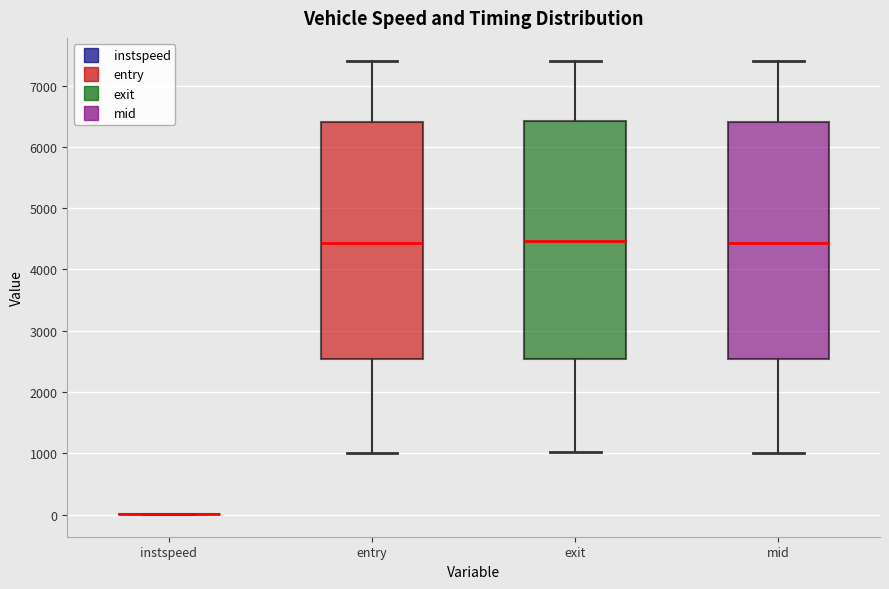

Reading left to right, read every box against the y-axis: the position of its median line, the range the box covers, and the ends of its whiskers. The values are not printed on the chart, so give them approximately, as read against the axis.

instspeed: box collapsed to a line at 0, whiskers 0 to 0
entry: median 4400, box 2500 to 6400, whiskers 1000 to 7400
exit: median 4500, box 2500 to 6400, whiskers 1000 to 7400
mid: median 4400, box 2500 to 6400, whiskers 1000 to 7400